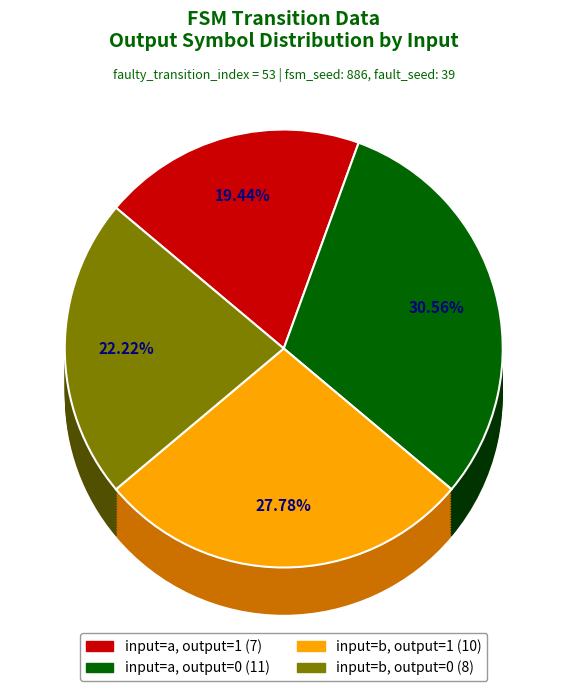

Does any single category account for the majority?

No